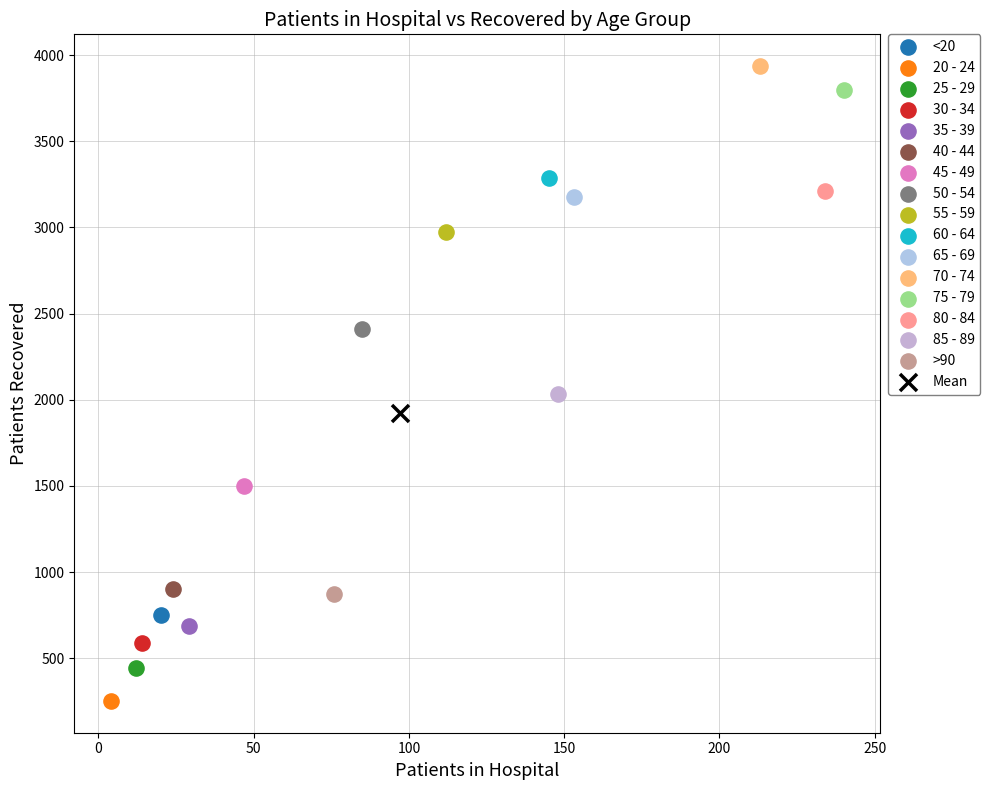

Which series contains the highest Y value?

70 - 74